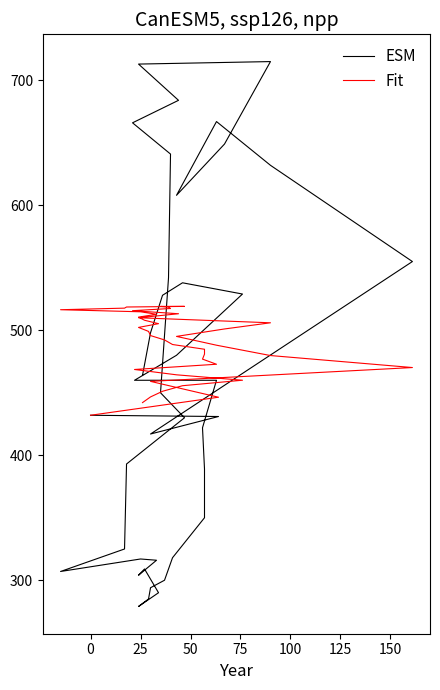

Is it true that Fit equals 791.4 at 14?

False